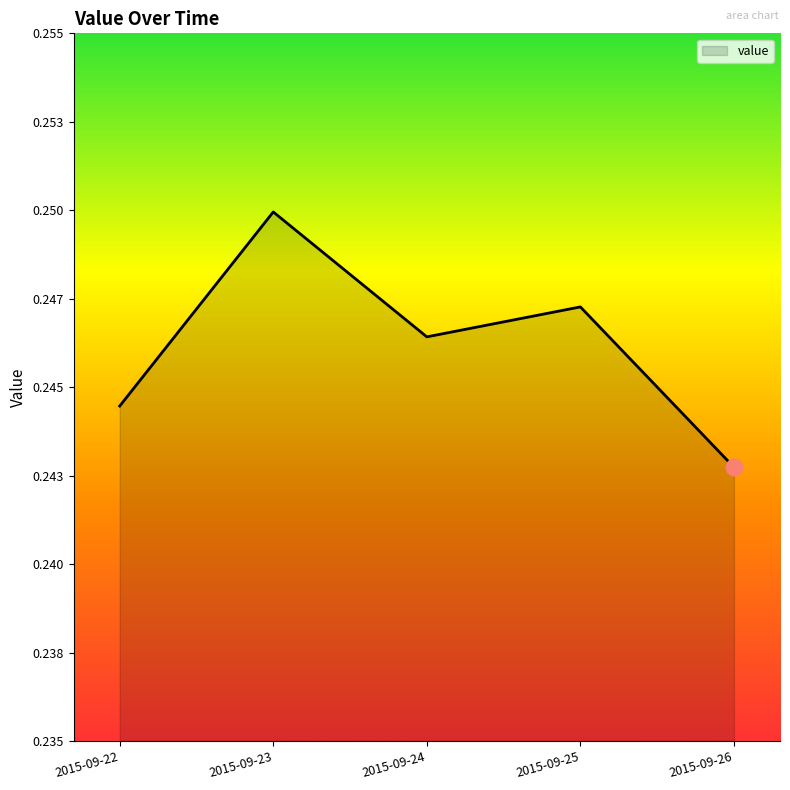

Where is the data nearest to the value 0?

2015-09-26